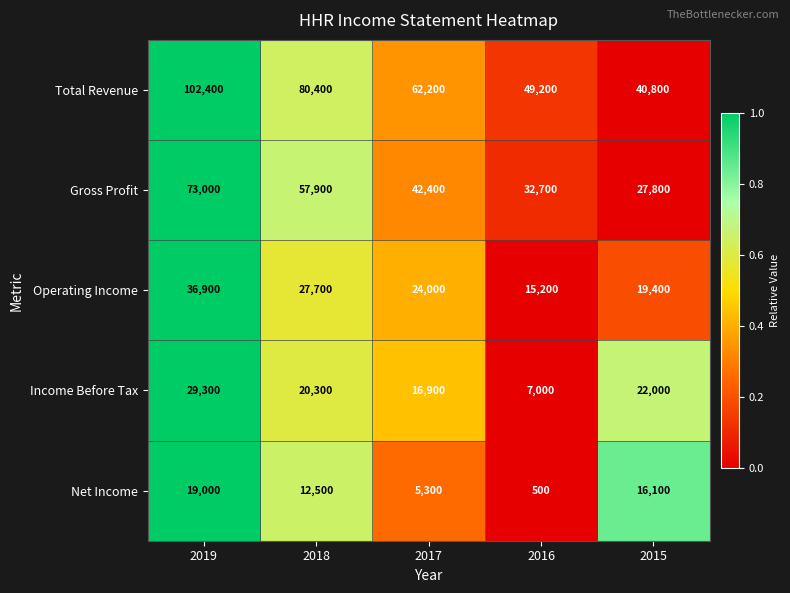

What is the highest value of the Net Income series?

19000